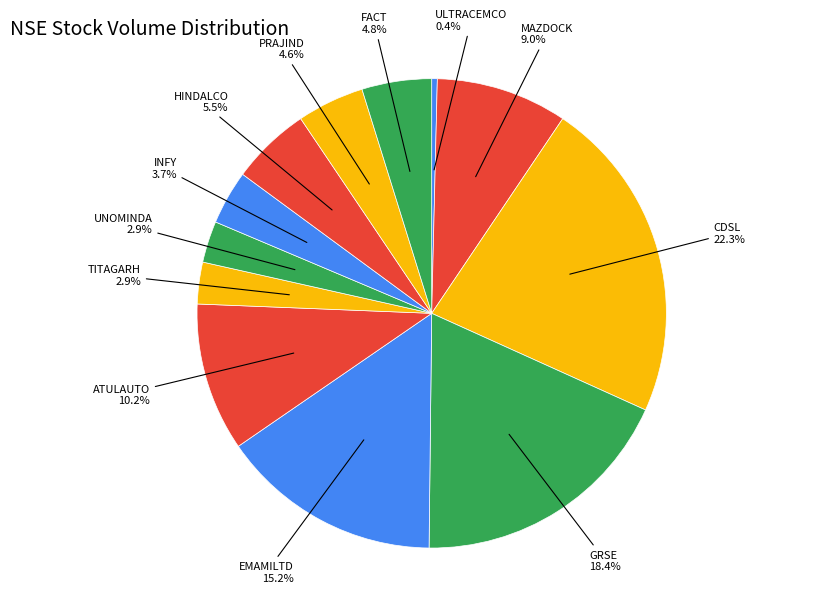

Count the number of slices in the pie.

12